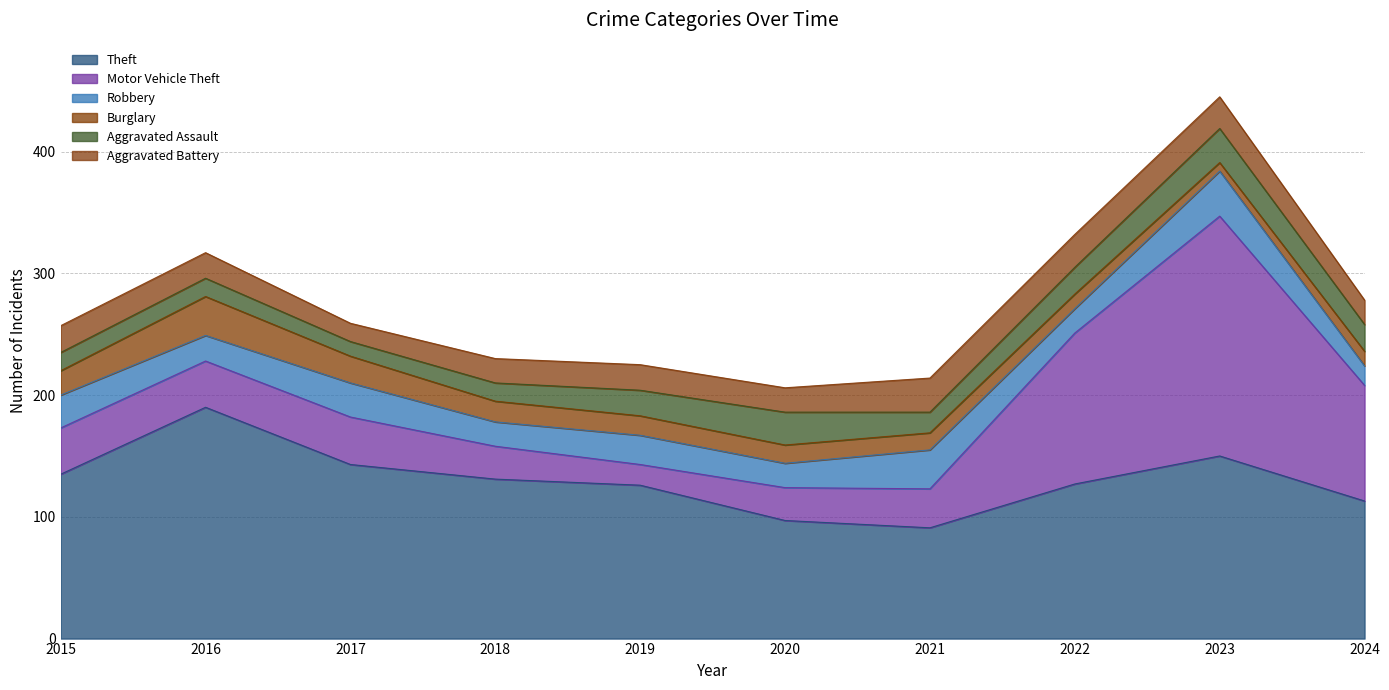

Which series changed the most between 2019 and 2021?

Theft